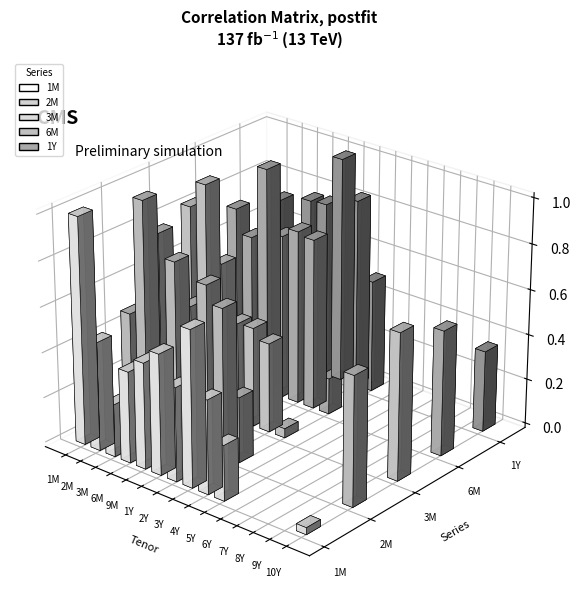

How many groups of bars are there?

15